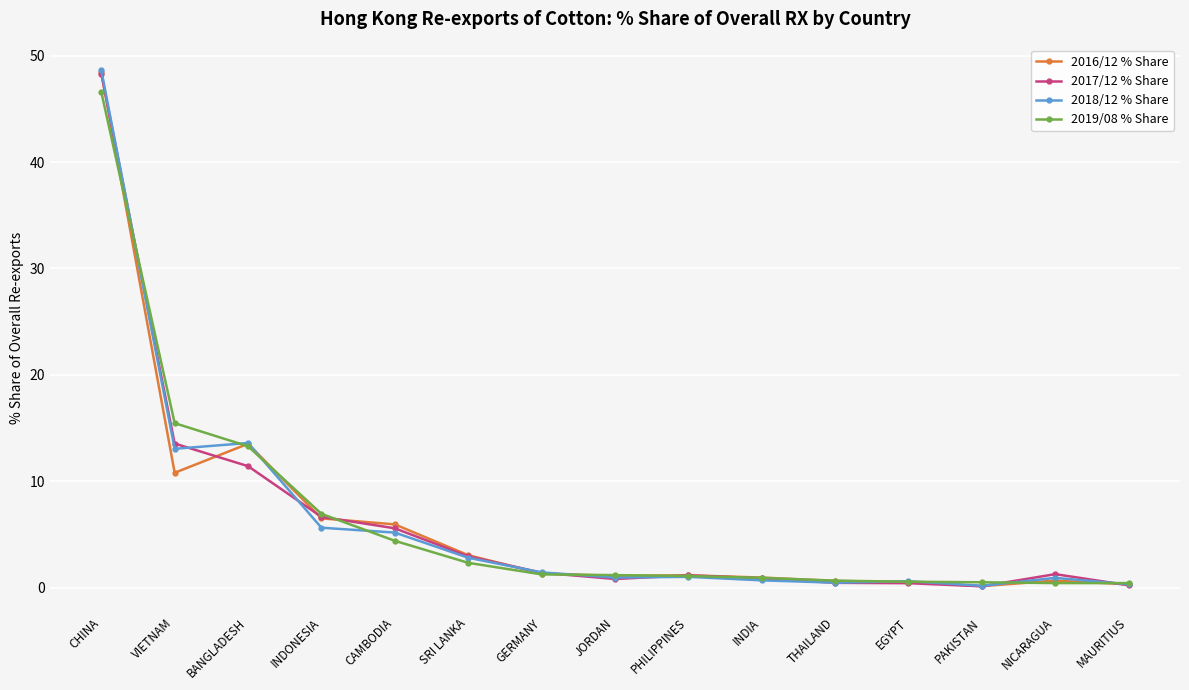

What is the label of the 3rd point from the left?

BANGLADESH